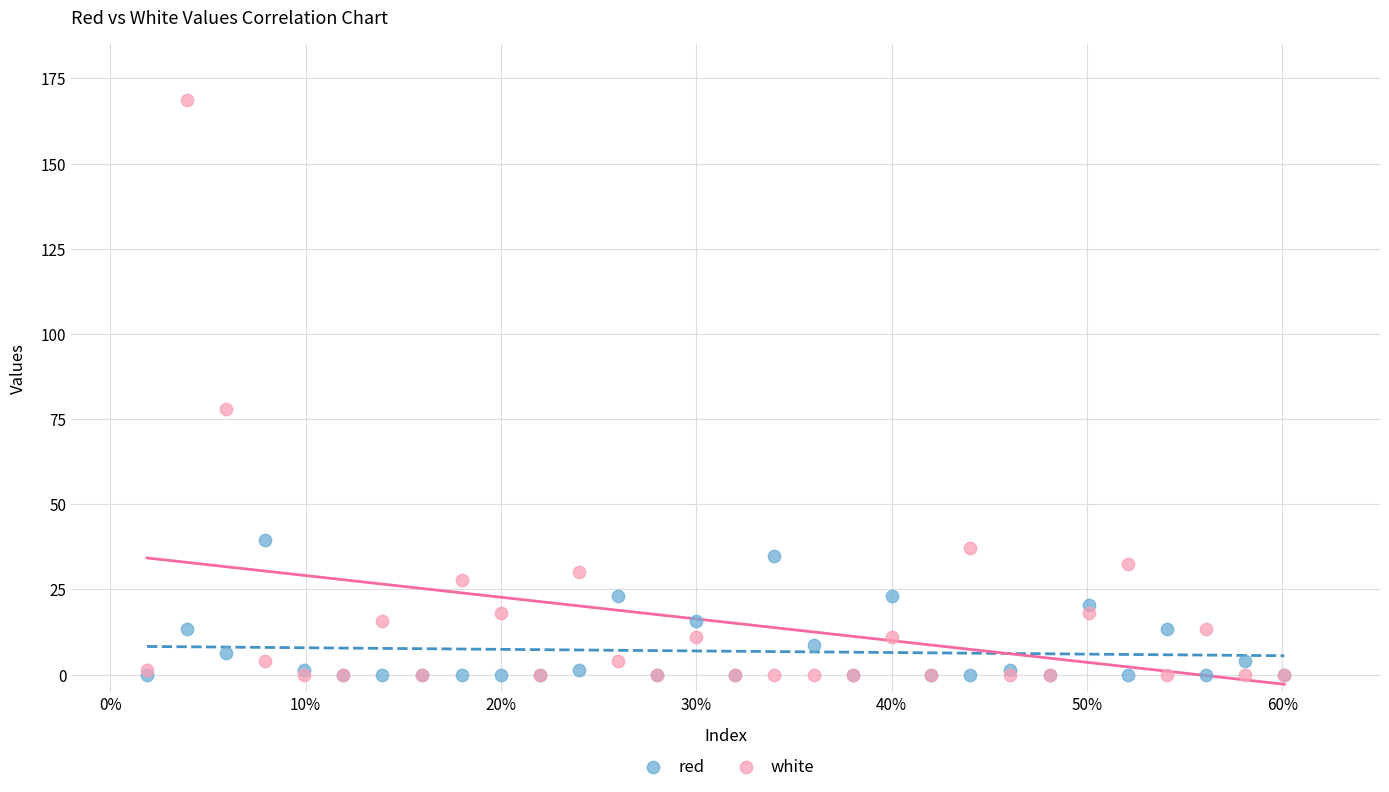

Which series contains the highest Y value?

white